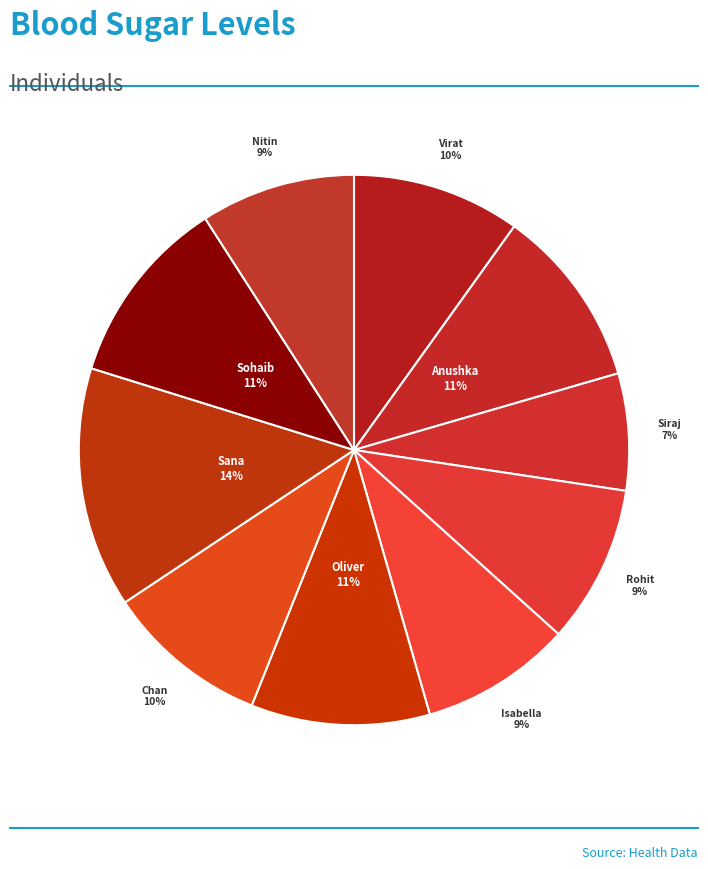

Does Virat represent more than half of the total?

No